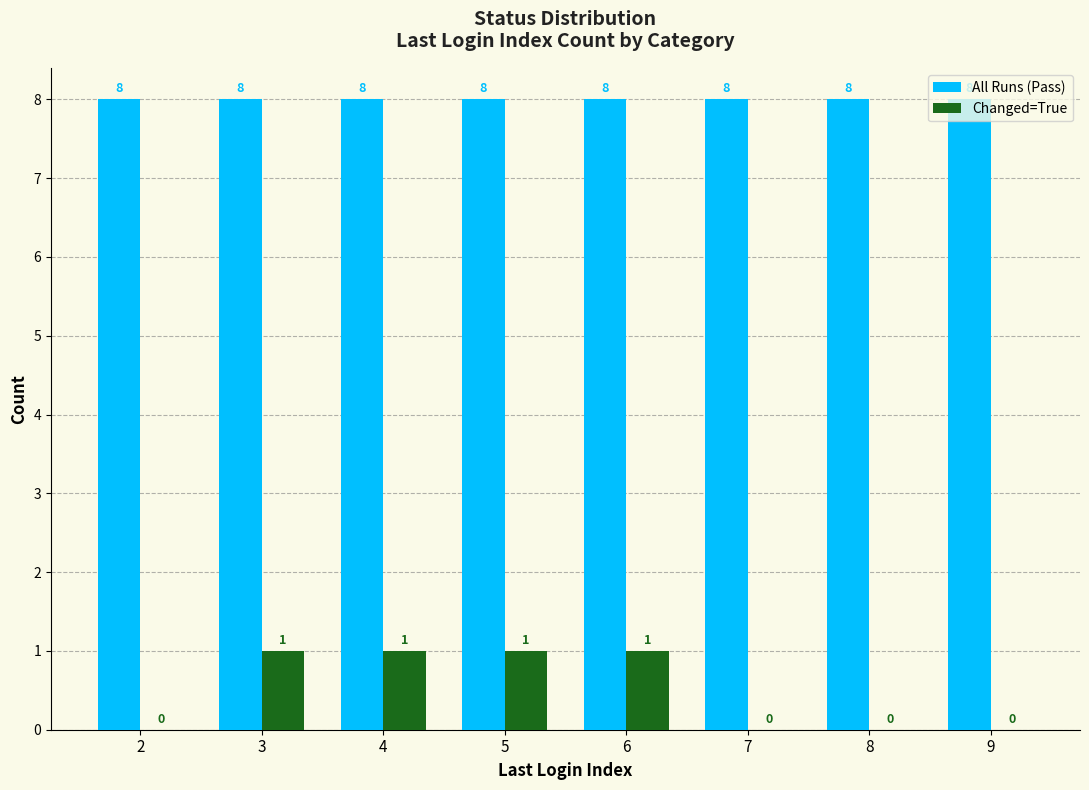

True or false: All Runs (Pass) has a value of 11 at 7.

False